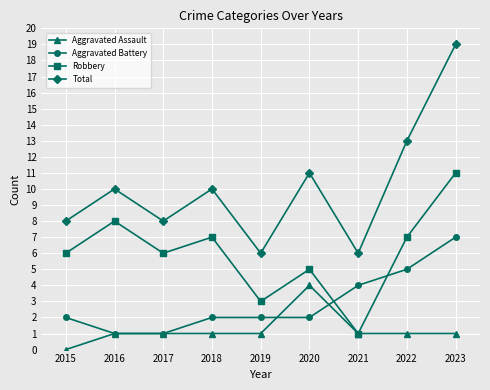

Which series has the largest range (max minus min)?

Total